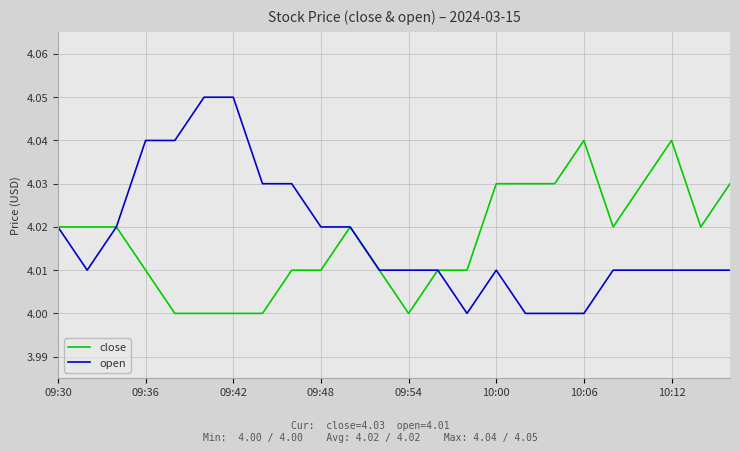

List the series in order of their peak value, lowest first.

close, open